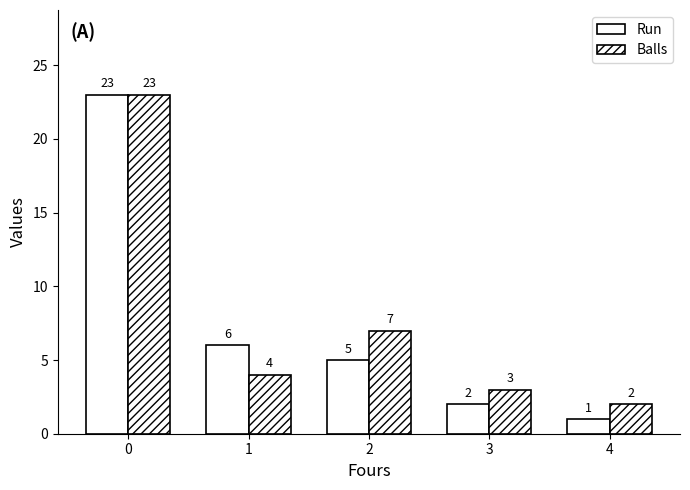

How many bars are there in each group?

2